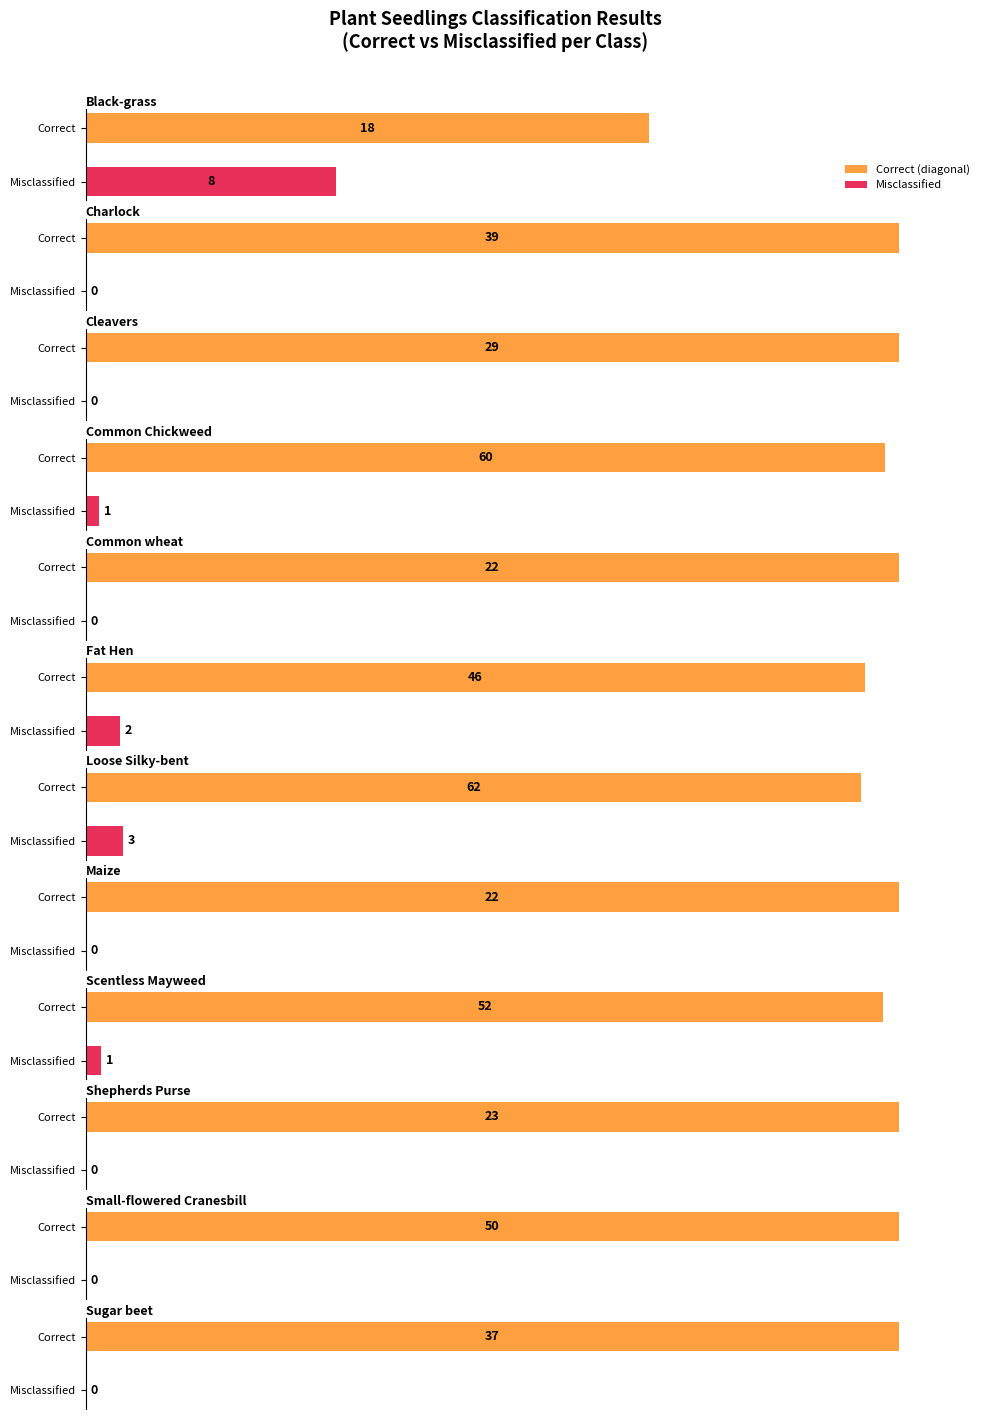

At which category is the sum across all series the highest?

Loose Silky-bent